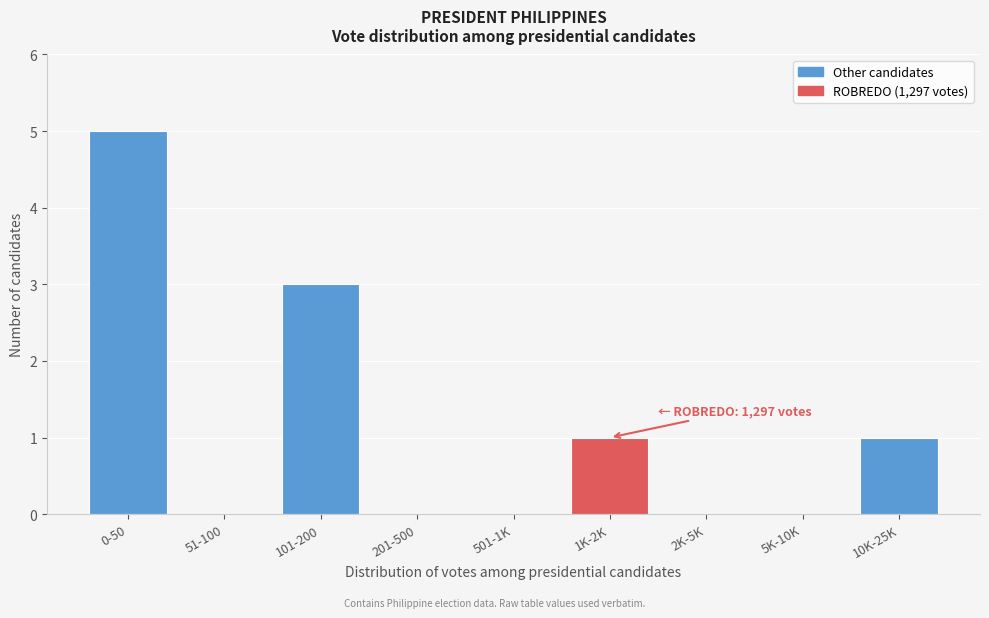

Reading left to right, extract all data points from this chart.

0-50=5	51-100=0	101-200=3	201-500=0	501-1K=0	1K-2K=1	2K-5K=0	5K-10K=0	10K-25K=1